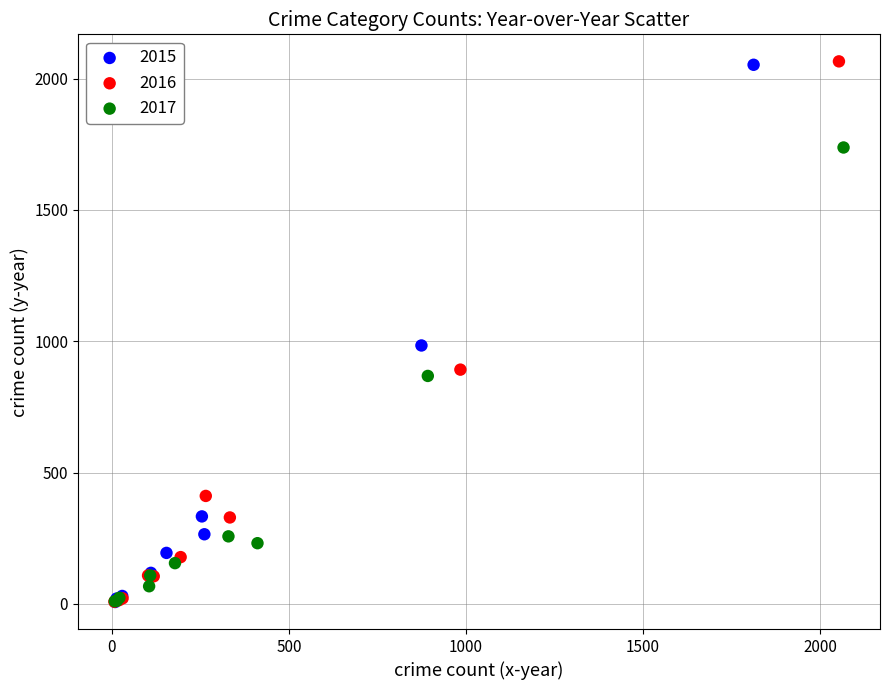

Which series has the largest Y range (max minus min)?

2016